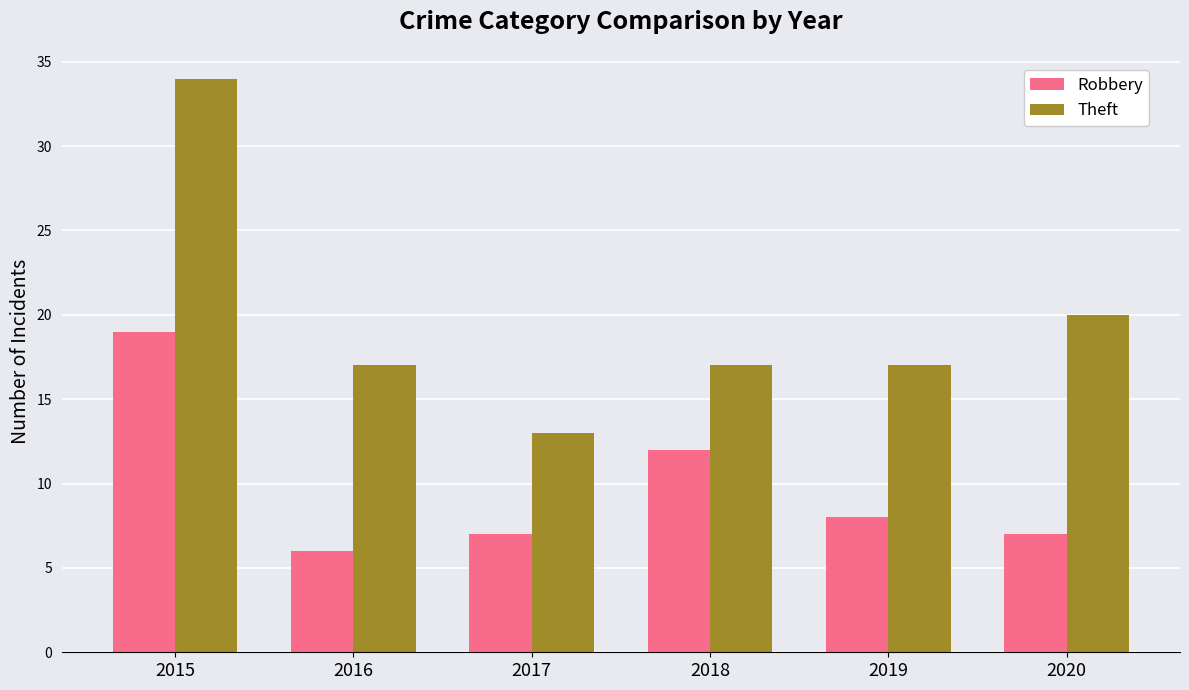

What is the spread (max minus min) of values at 2017?

6